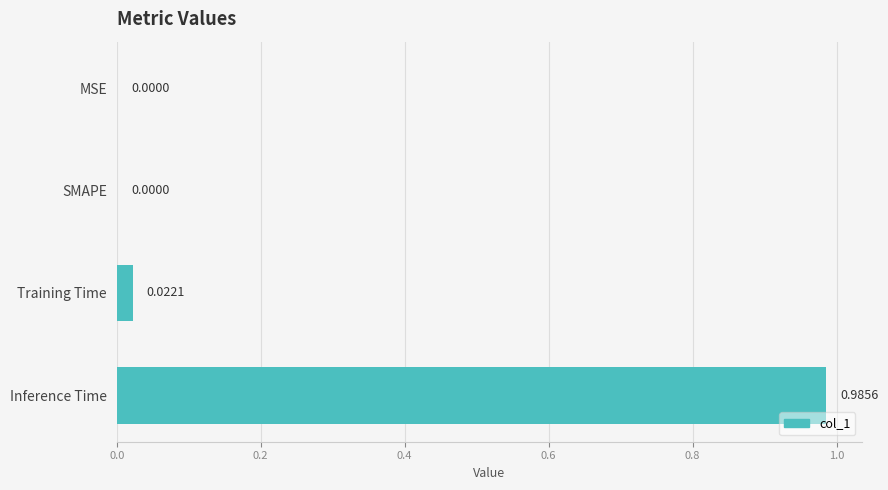

Are the bars horizontal?

Yes